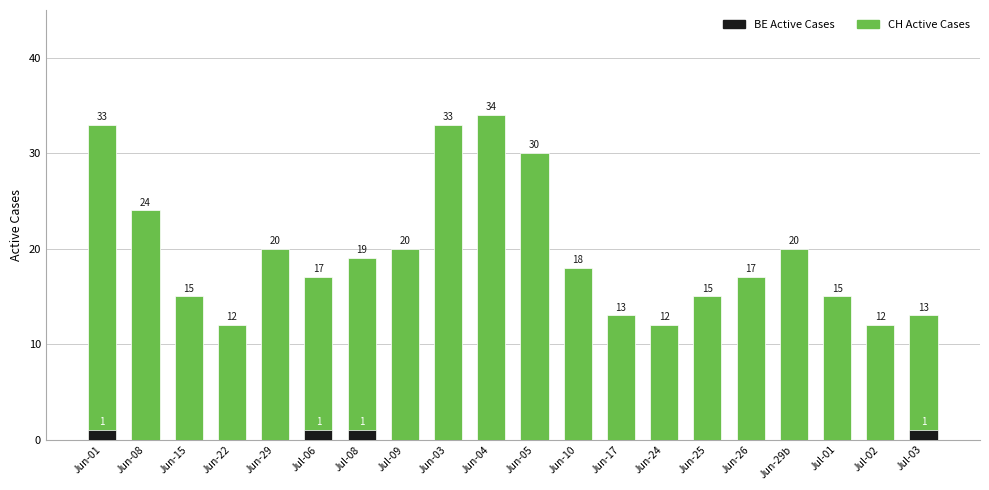

Is it true that BE Active Cases equals 1 at Jun-01?

True